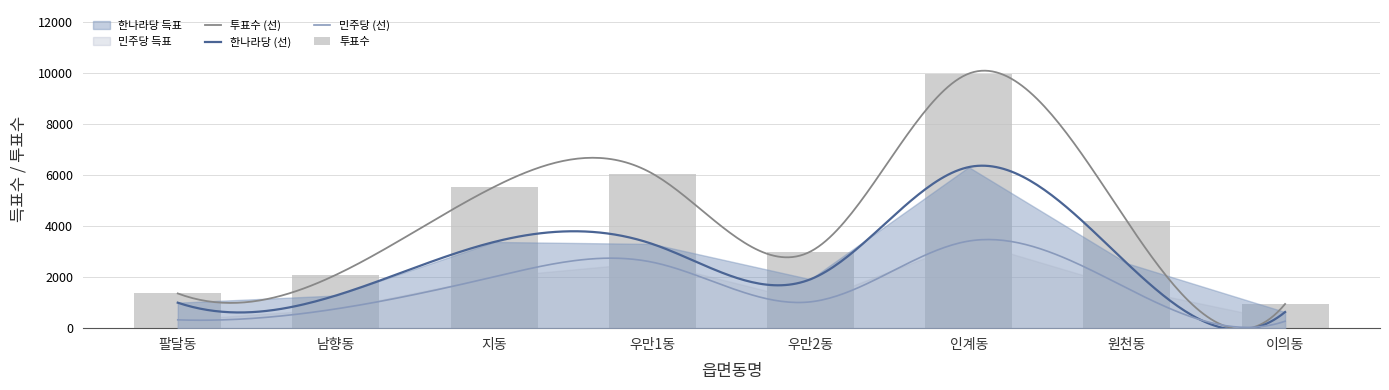

What is the maximum value shown in the chart?

9970